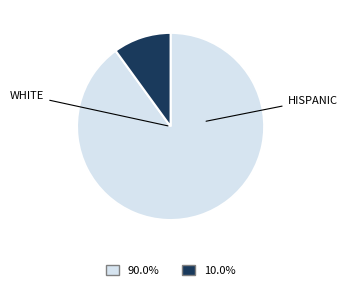

How many segments does this pie chart have?

2